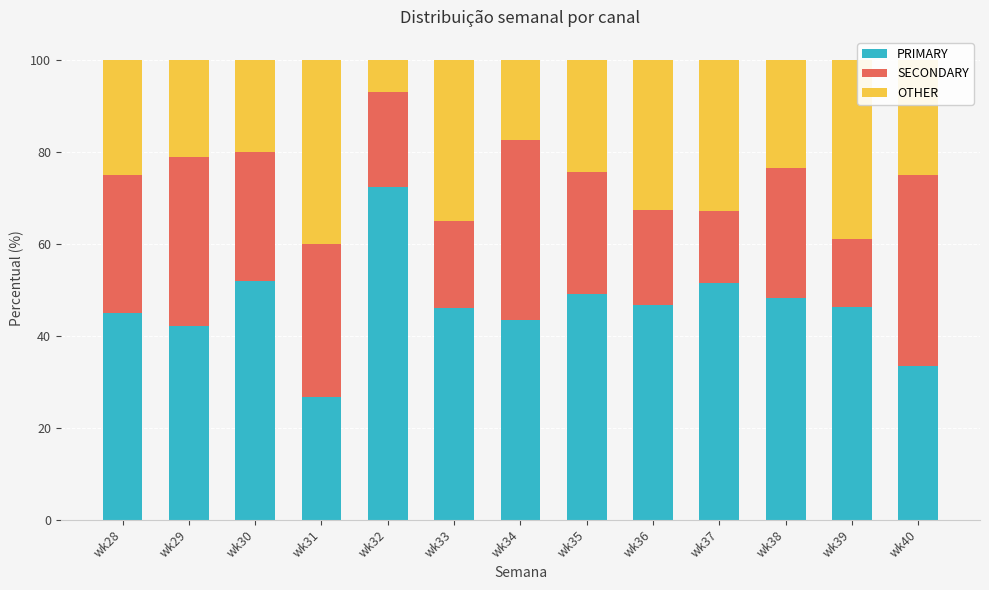

True or false: PRIMARY has a value of 43.5 at wk34.

True